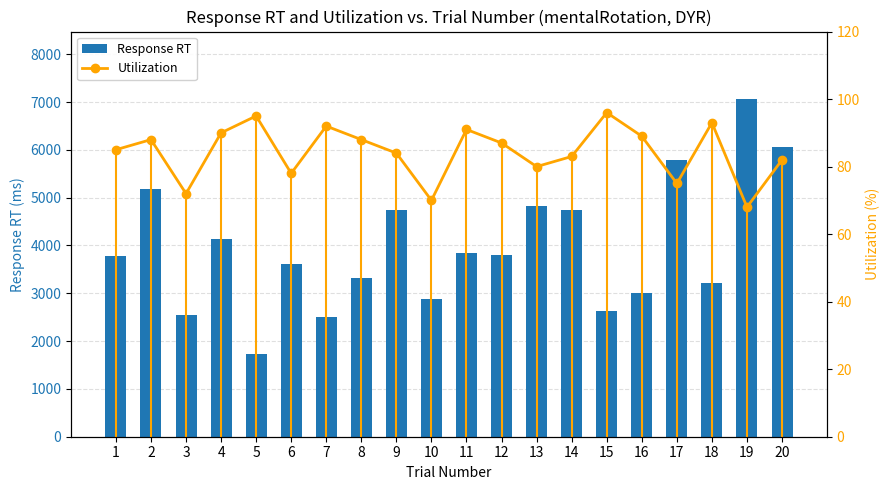

What is the spread (max minus min) of values at 2?

5094.1